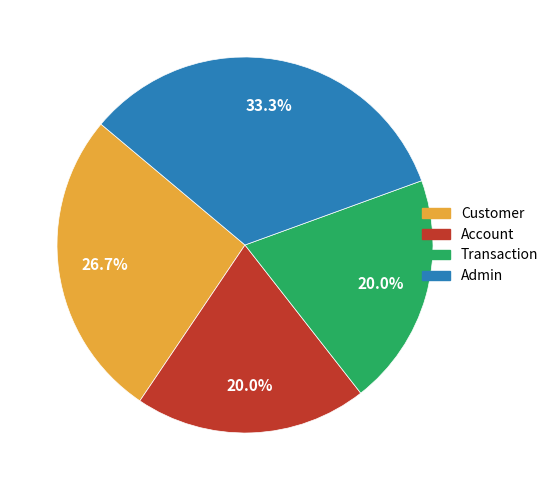

How many segments does this pie chart have?

4